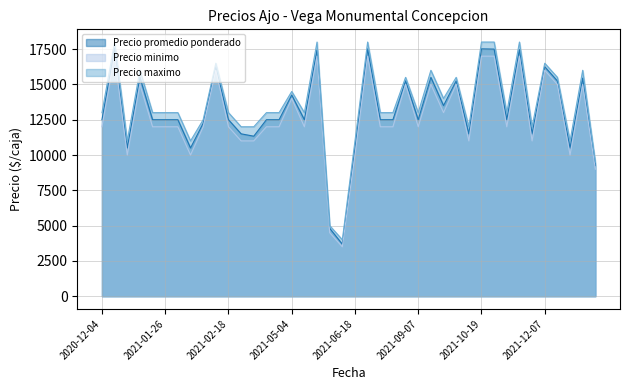

What is the difference between the second highest and second lowest values in the Precio minimo series?

12500